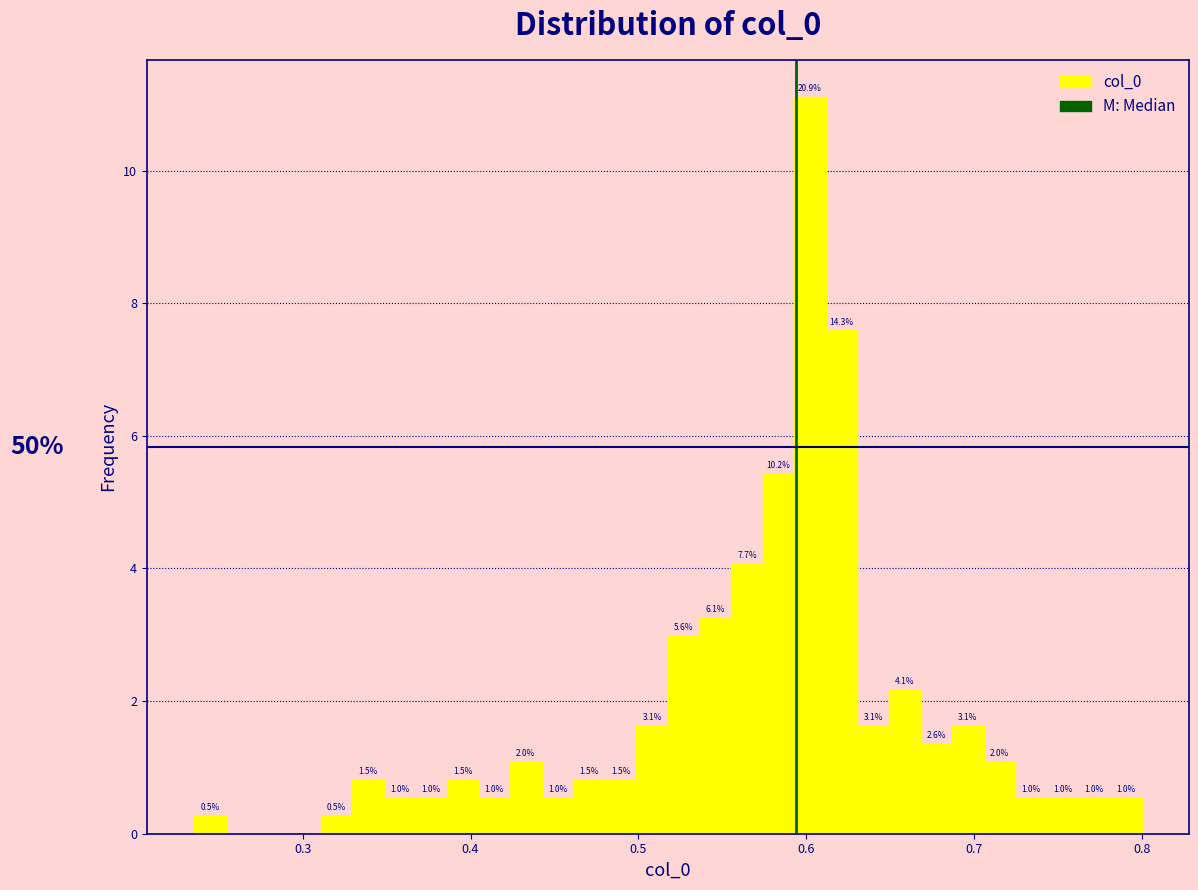

Read against the x-axis, roughly where is the centre of the tallest bar?

0.60